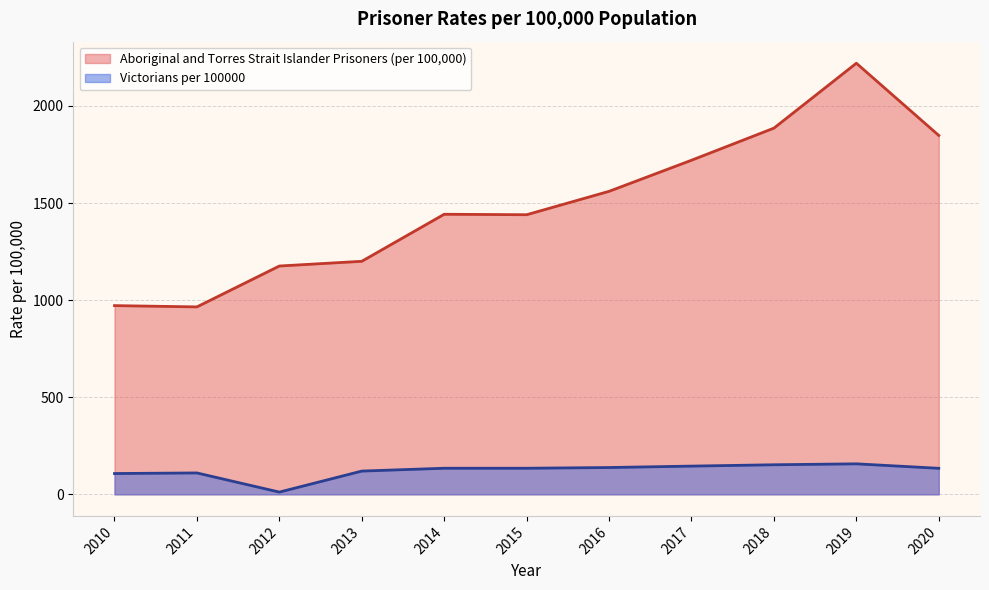

At how many categories does at least one series exceed 403?

11